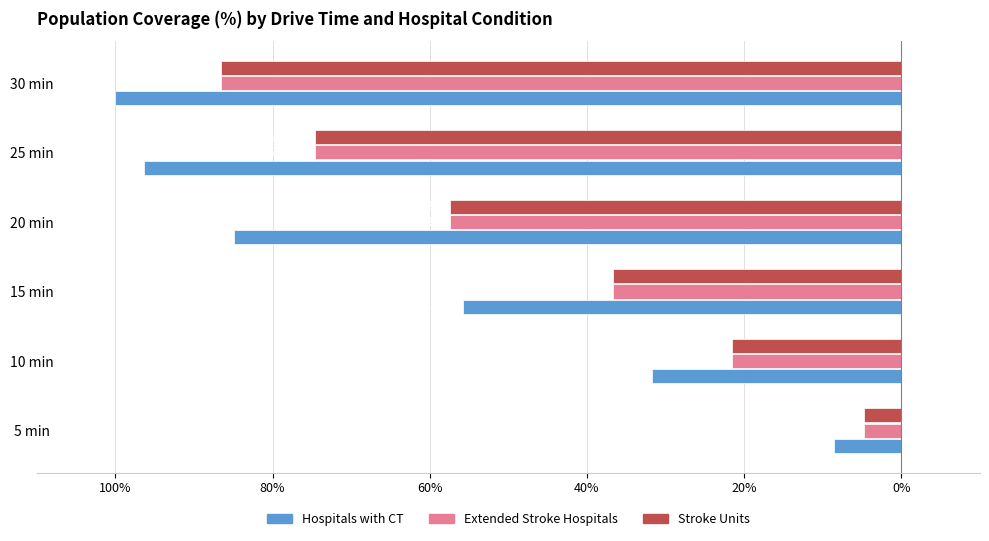

What are all the series names shown in the legend?

Hospitals with CT, Extended Stroke Hospitals, Stroke Units